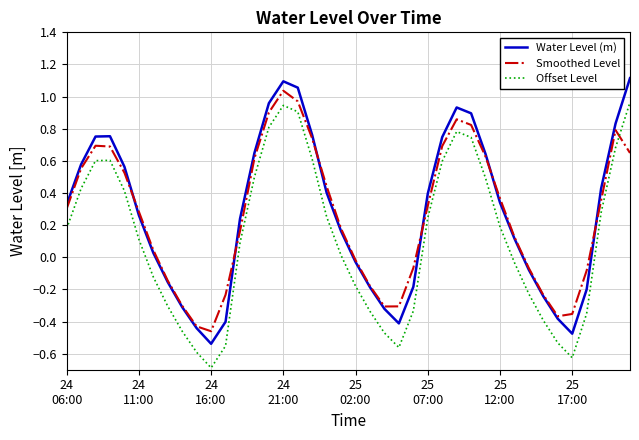

True or false: Smoothed Level and Offset Level intersect in this chart.

True